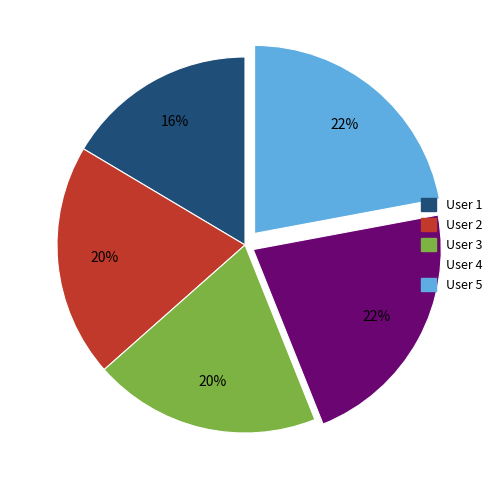

To the nearest percent, what is the difference between the largest and smallest slice percentages?

6%